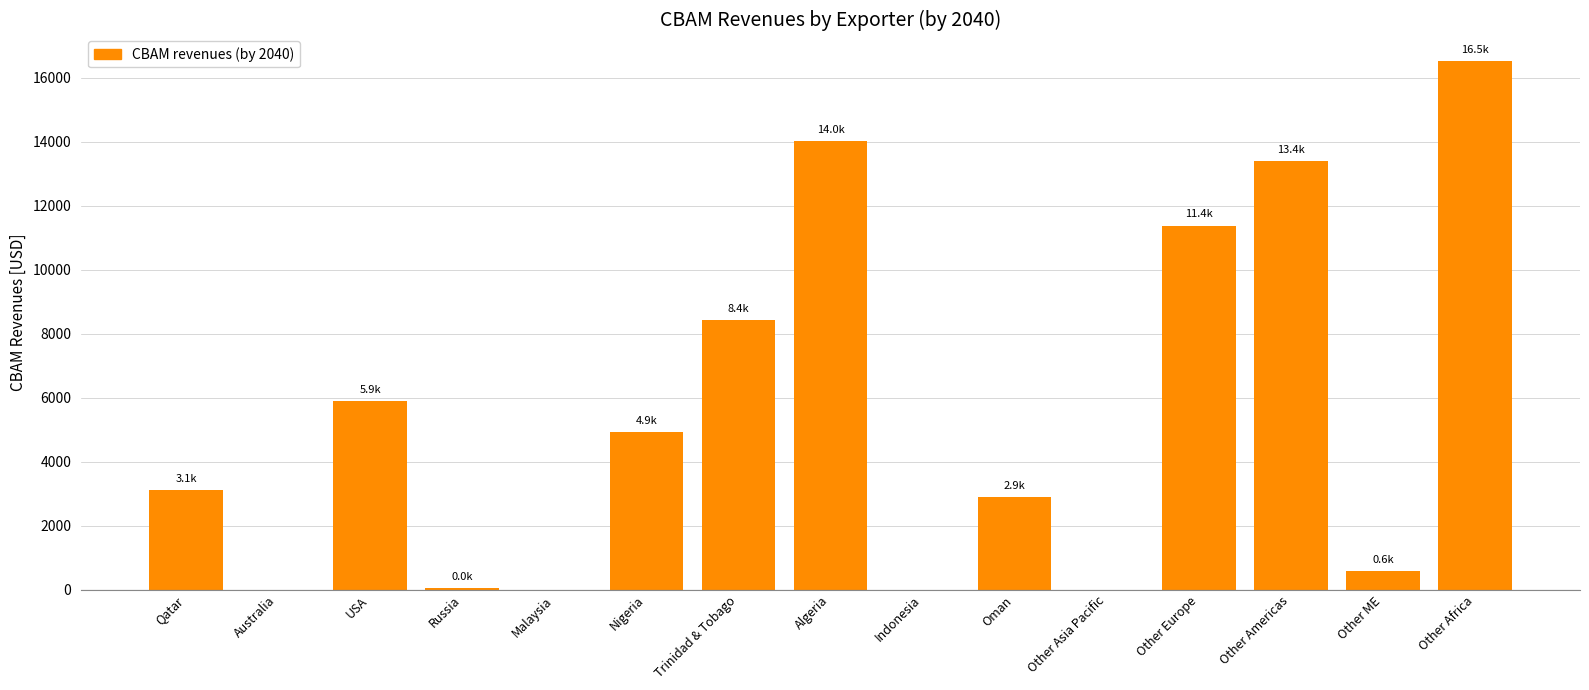

The value at Trinidad & Tobago is 8426.1. True or false?

True